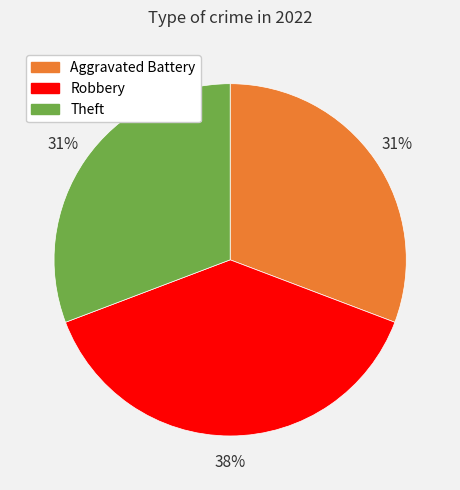

What is the ratio of the value at Aggravated Battery to the value at Theft?

1.0